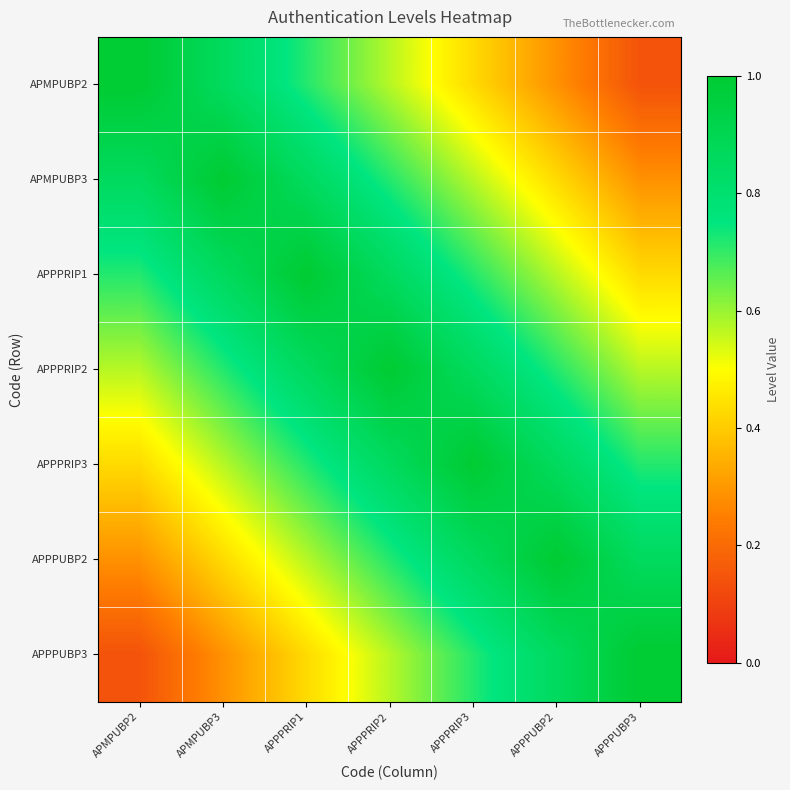

Which series has the widest spread of values?

APMPUBP2